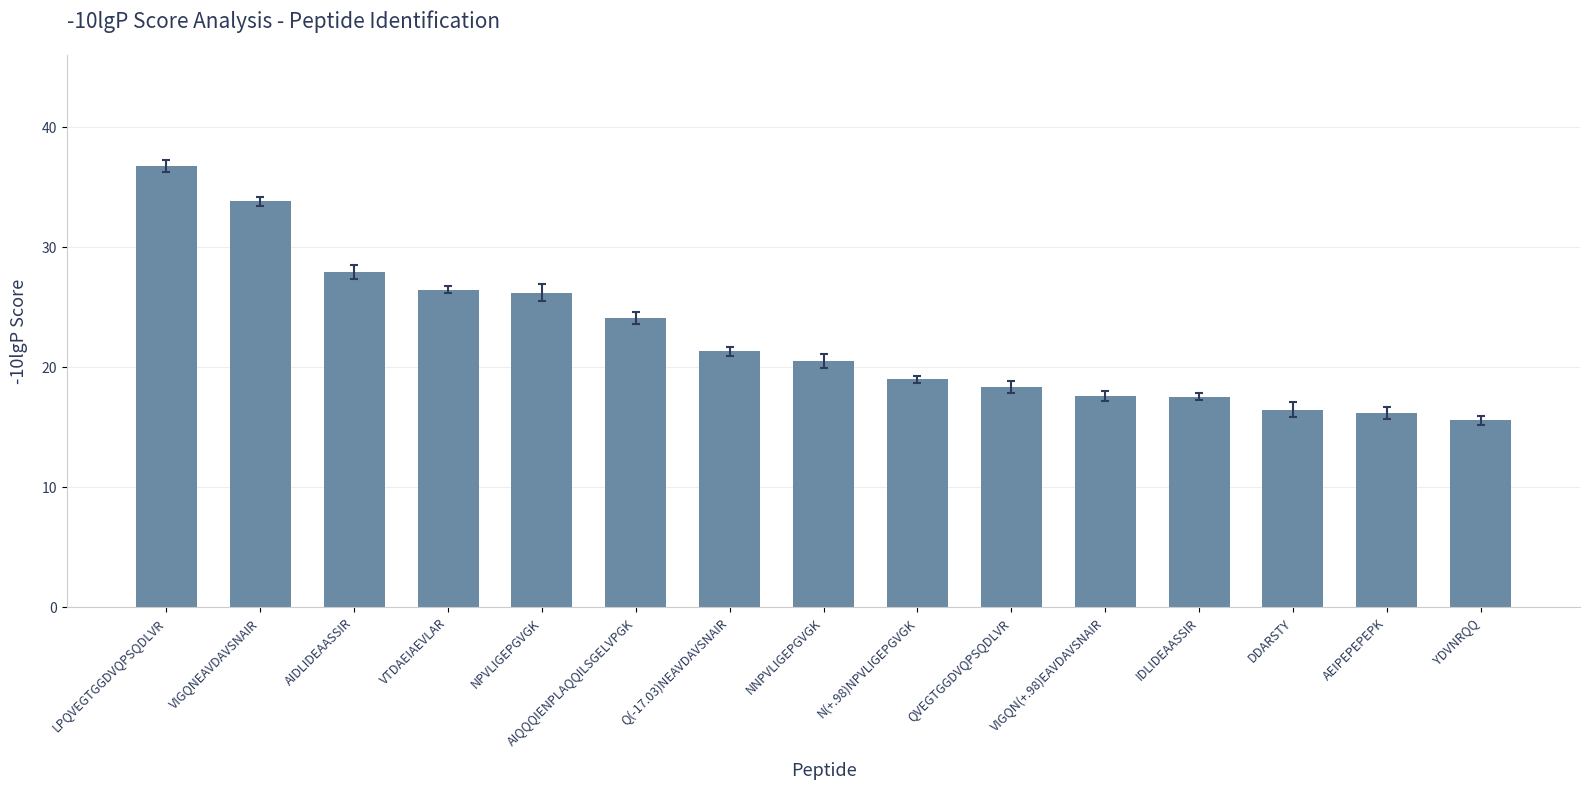

What is the difference between the second highest and minimum values?

18.2